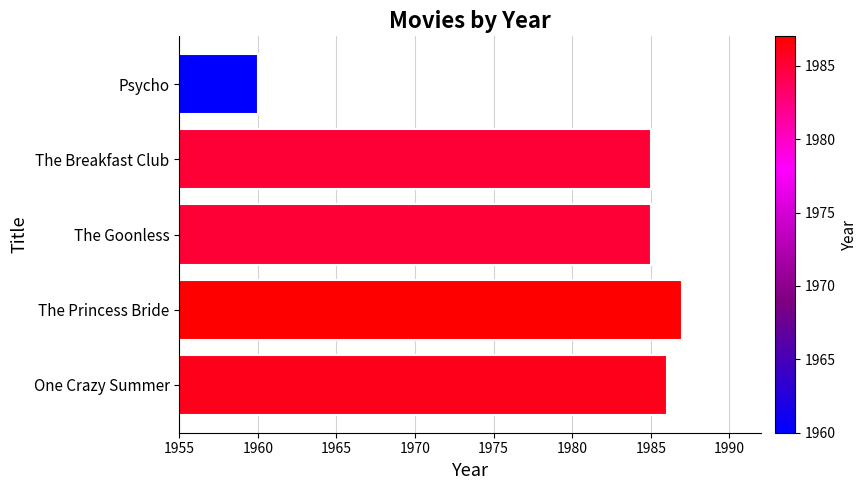

Reading top to bottom, transcribe all the data shown in this chart.

1960	1985	1985	1987	1986